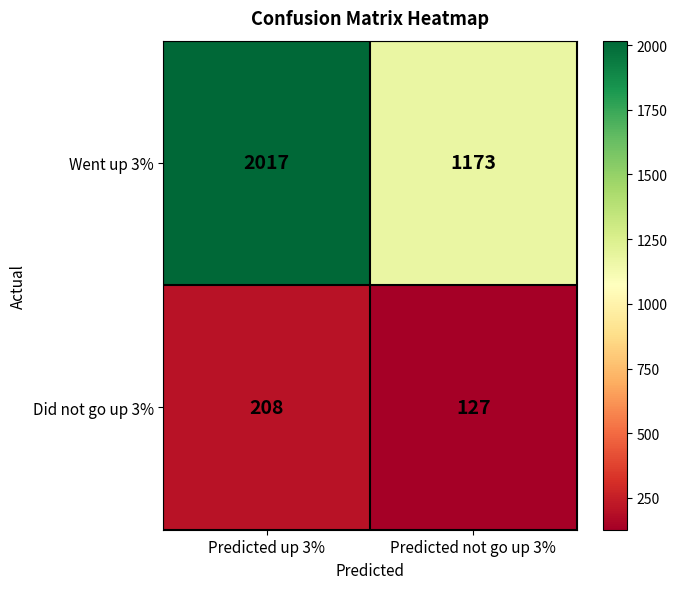

Which series has the largest total across all categories?

Went up 3%